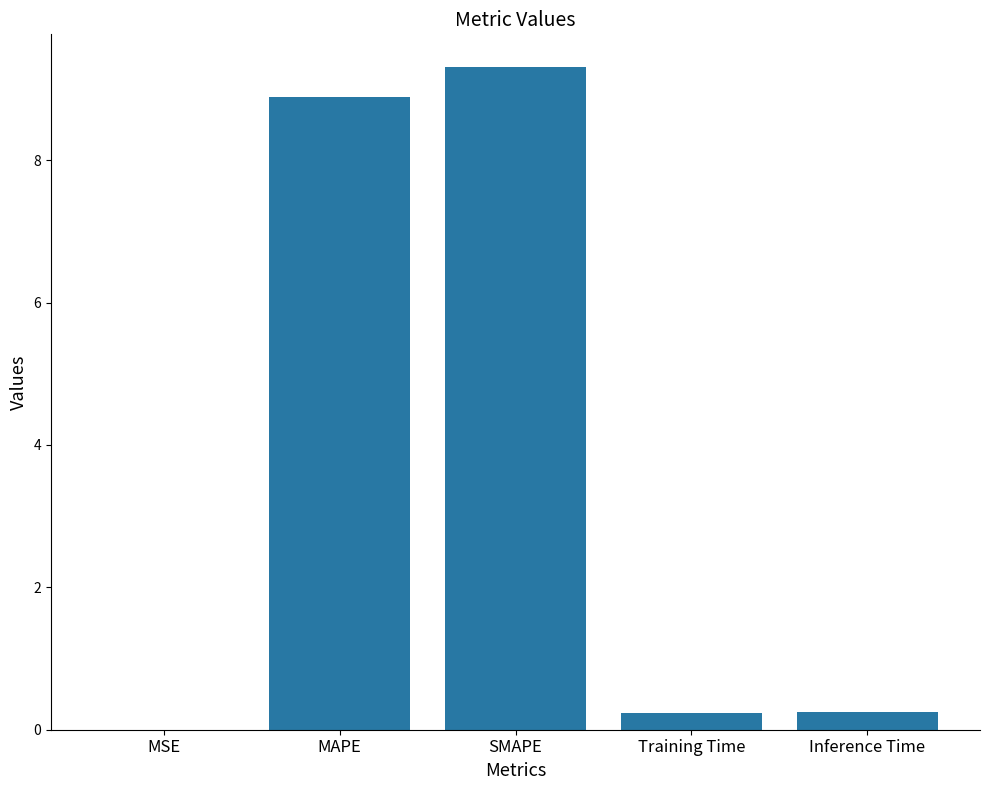

What is the average value?

3.7